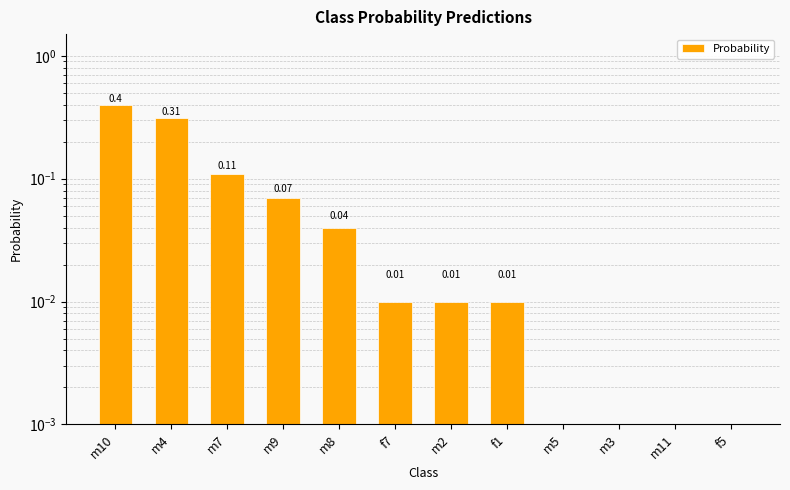

At which category does the chart reach its peak across all series?

m10